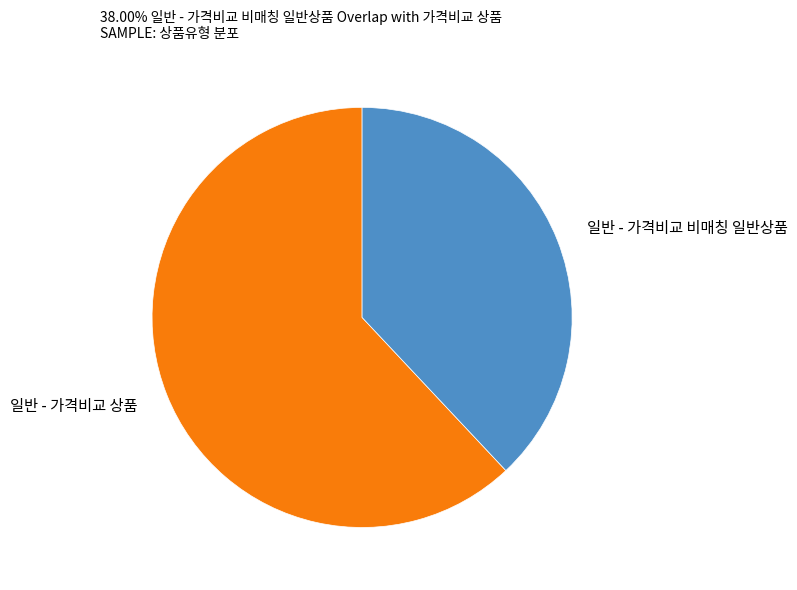

Count the number of slices in the pie.

2